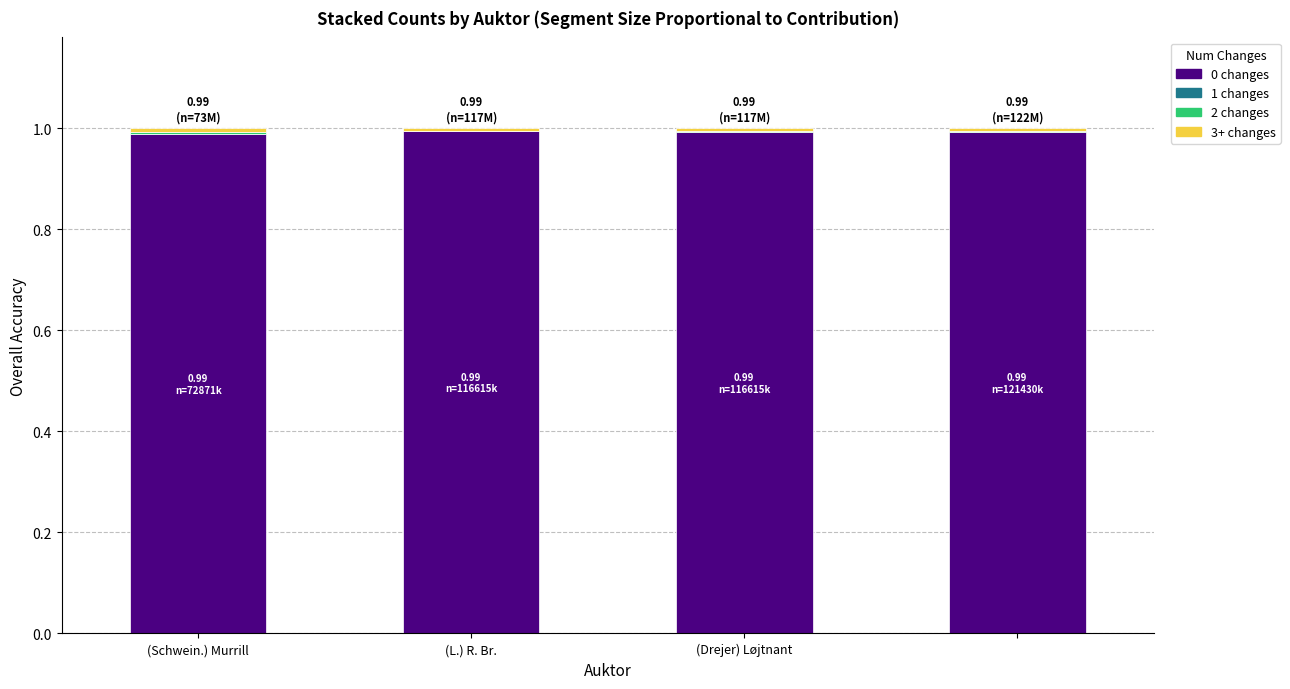

Count the 3+ changes values in the range 0 to 1.

4